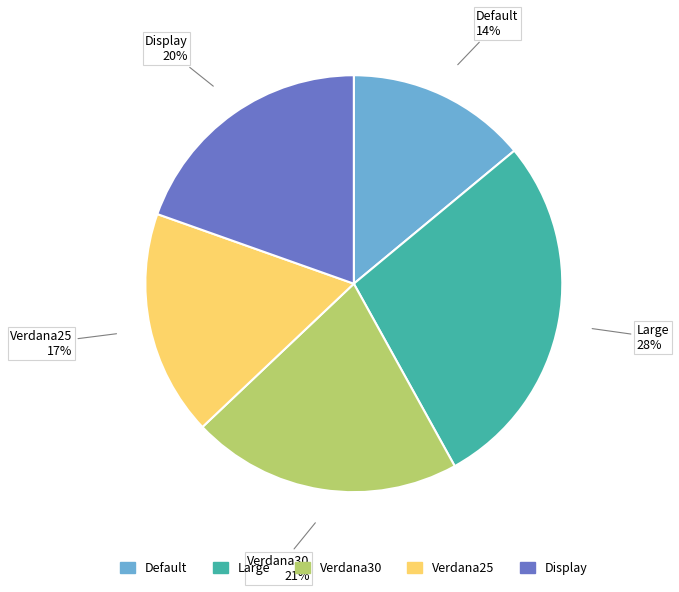

Is there a majority slice in this chart?

No